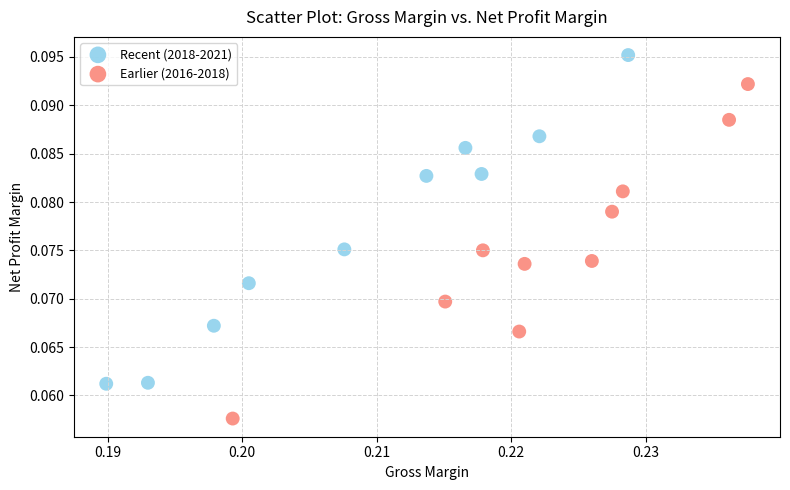

Which series reaches the maximum Y coordinate?

Recent (2018-2021)